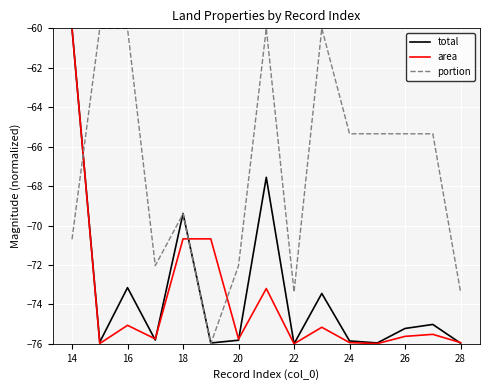

What is the lowest value of the portion series?

-76.0